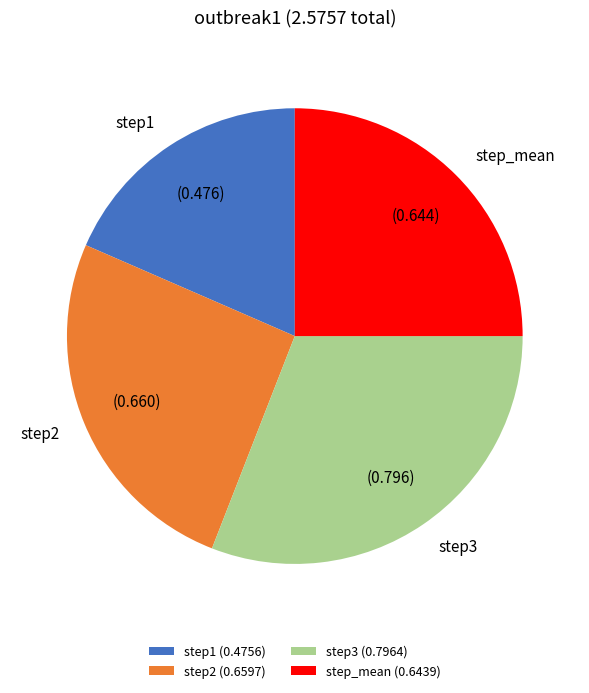

Do step1 (0.4756) and step2 (0.6597) together represent more than half of the pie?

No